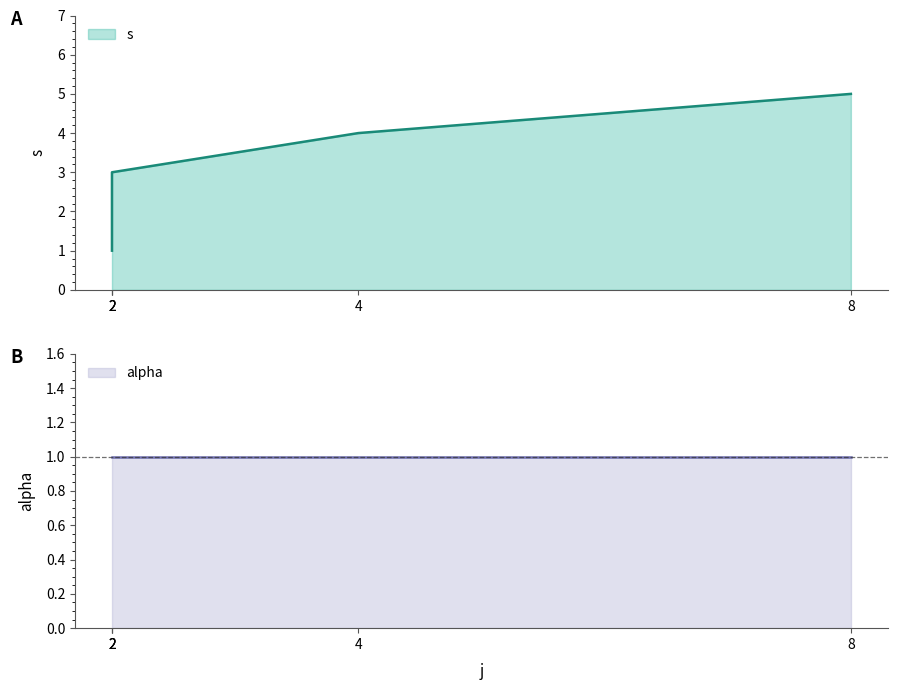

What is the value of the 5th point from the left?

5